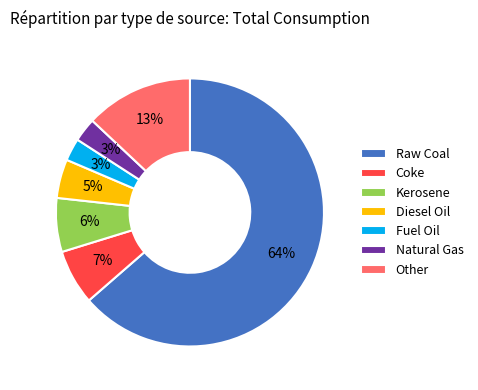

Which has a higher value, Kerosene or Diesel Oil?

Kerosene